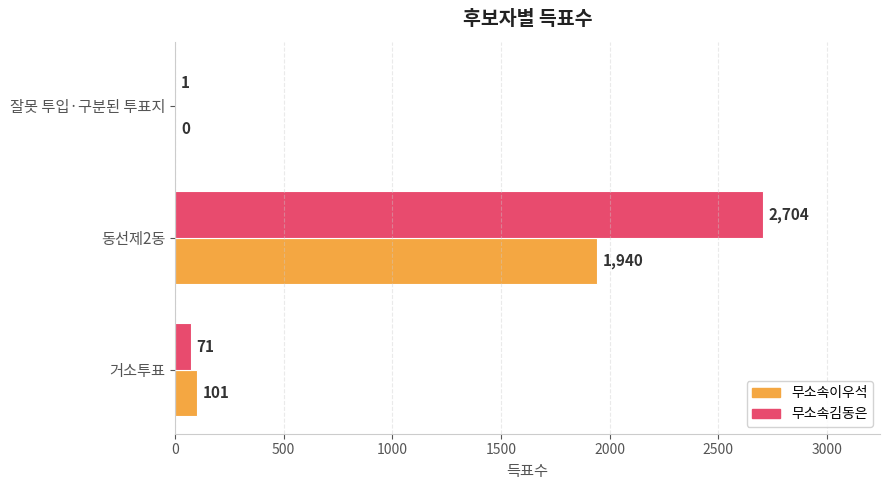

Count the number of categories in the chart.

3